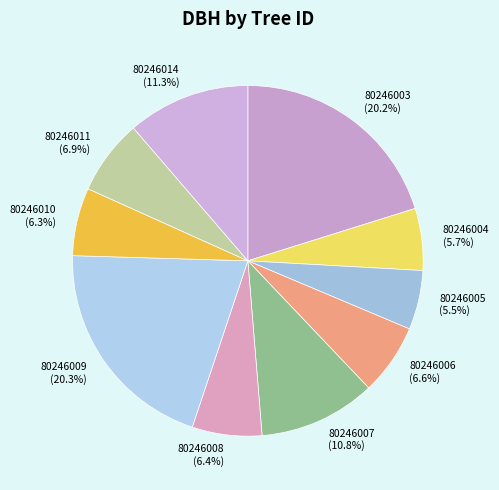

Do 80246010 and 80246011 together represent more than half of the pie?

No